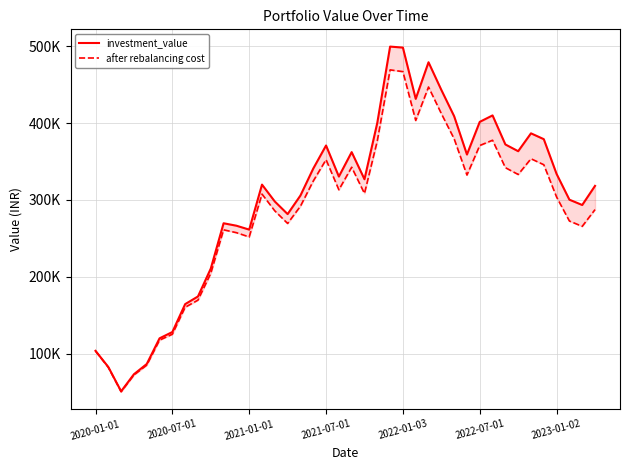

Rank the series at 17 from lowest to highest value.

after rebalancing cost, investment_value